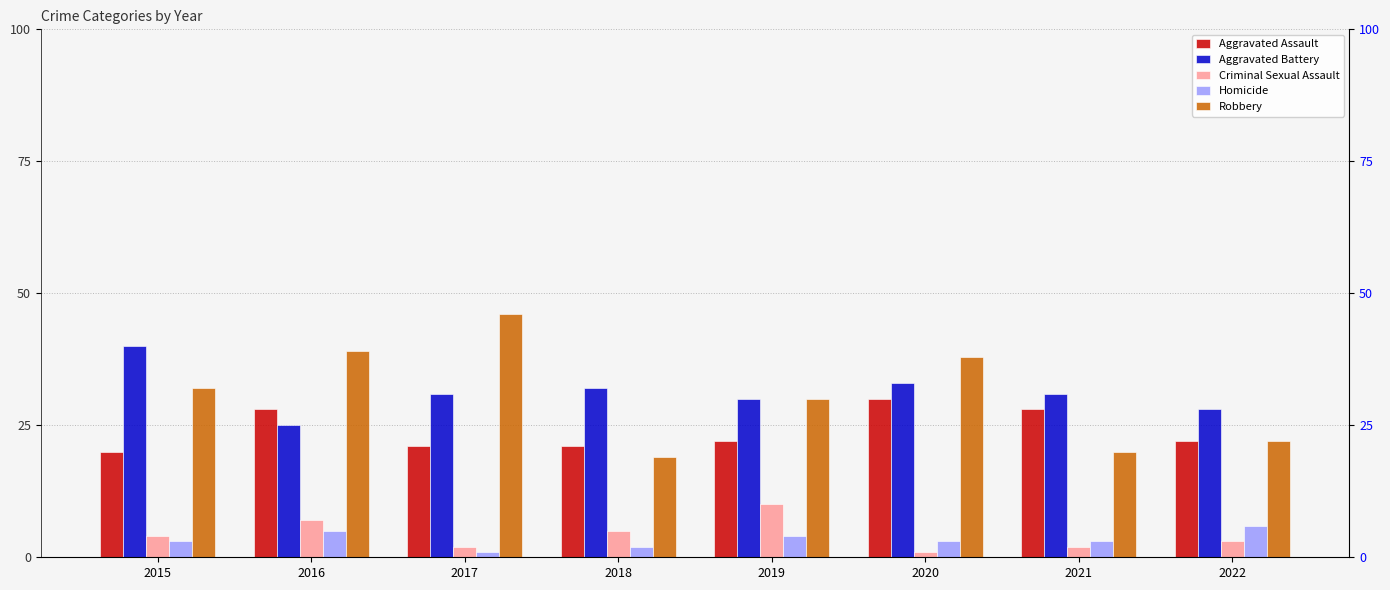

At which category does the chart reach its minimum across all series?

2020